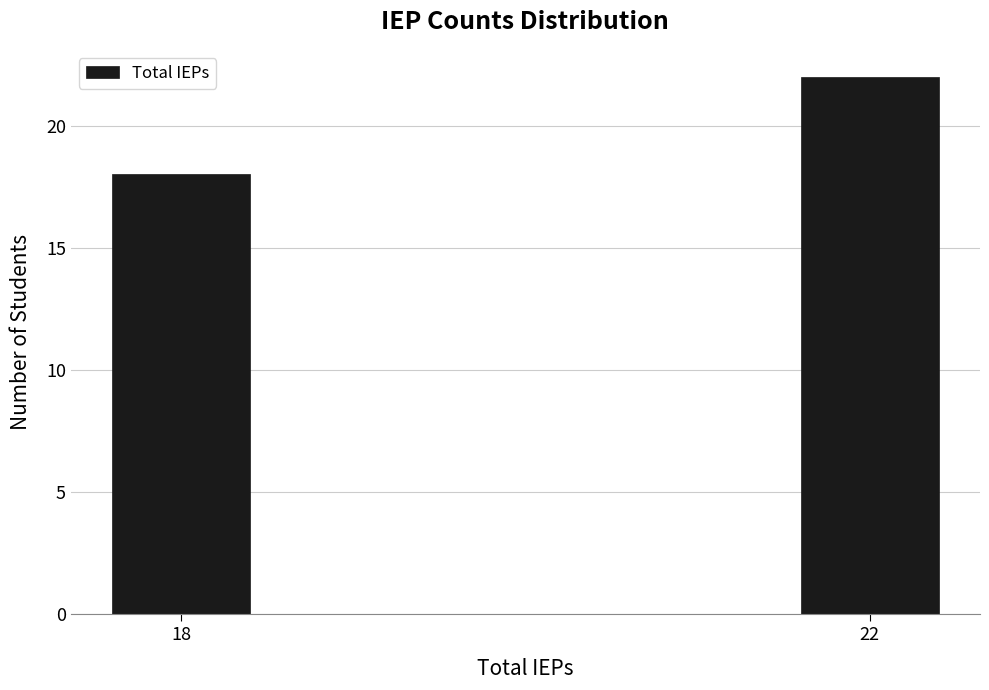

Reading right to left, what are all the values shown in this chart?

22	18